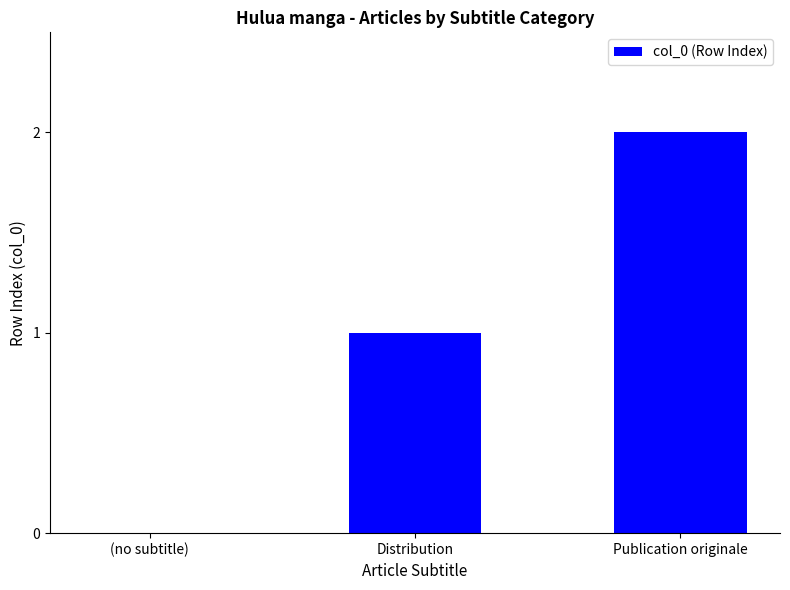

The value at Distribution is 1. True or false?

True